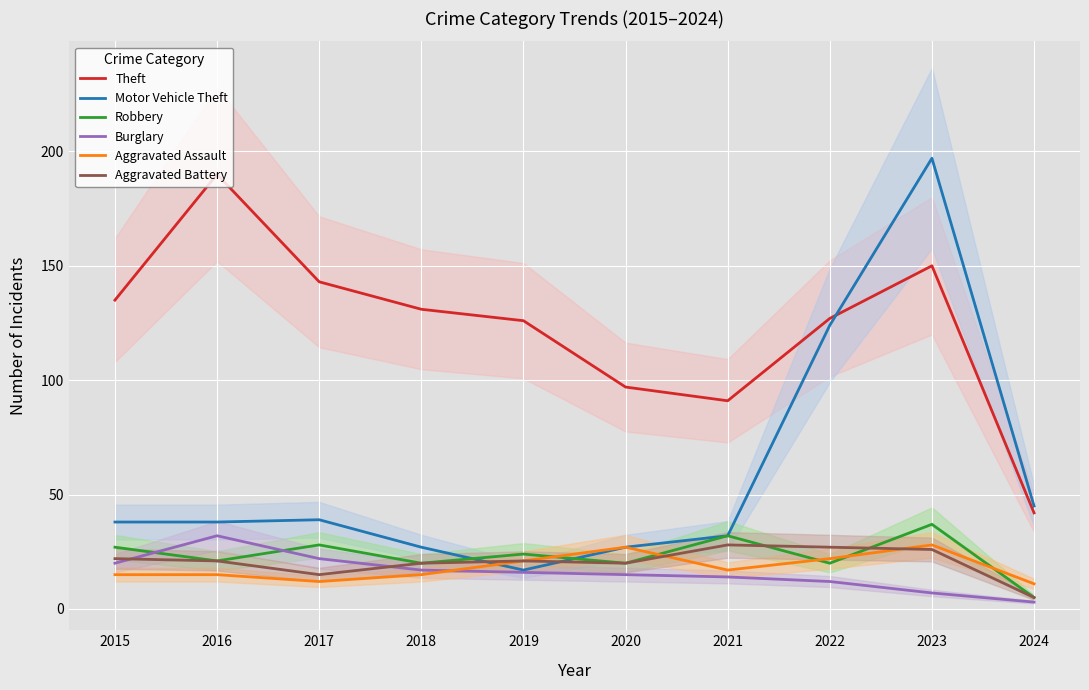

What is the greatest value displayed?

197